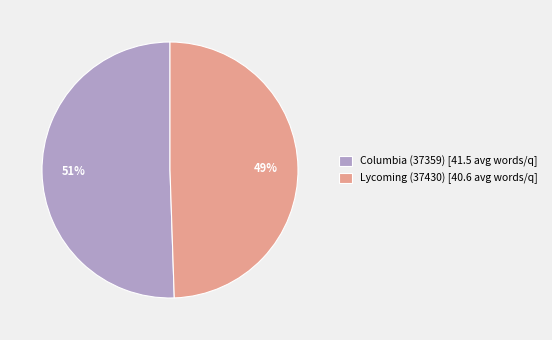

Do Lycoming (37430) and Columbia (37359) together represent more than half of the pie?

Yes